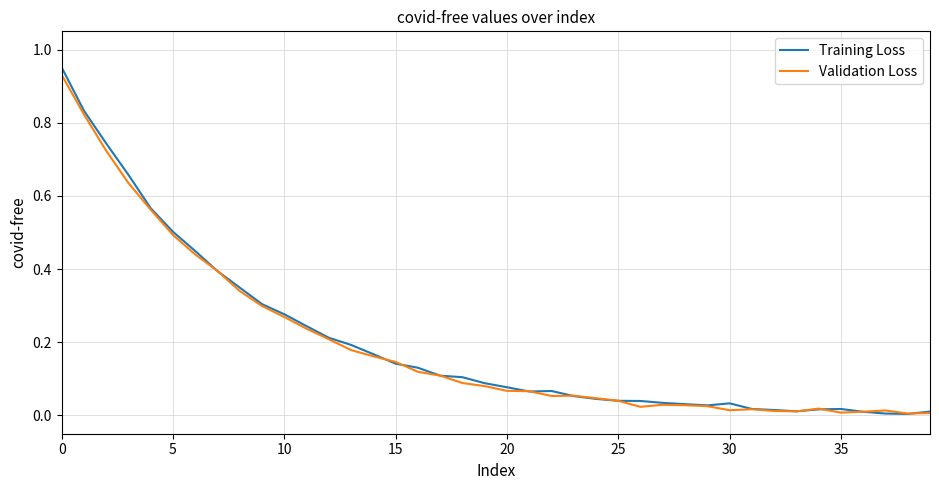

Which series has the widest spread of values?

Training Loss